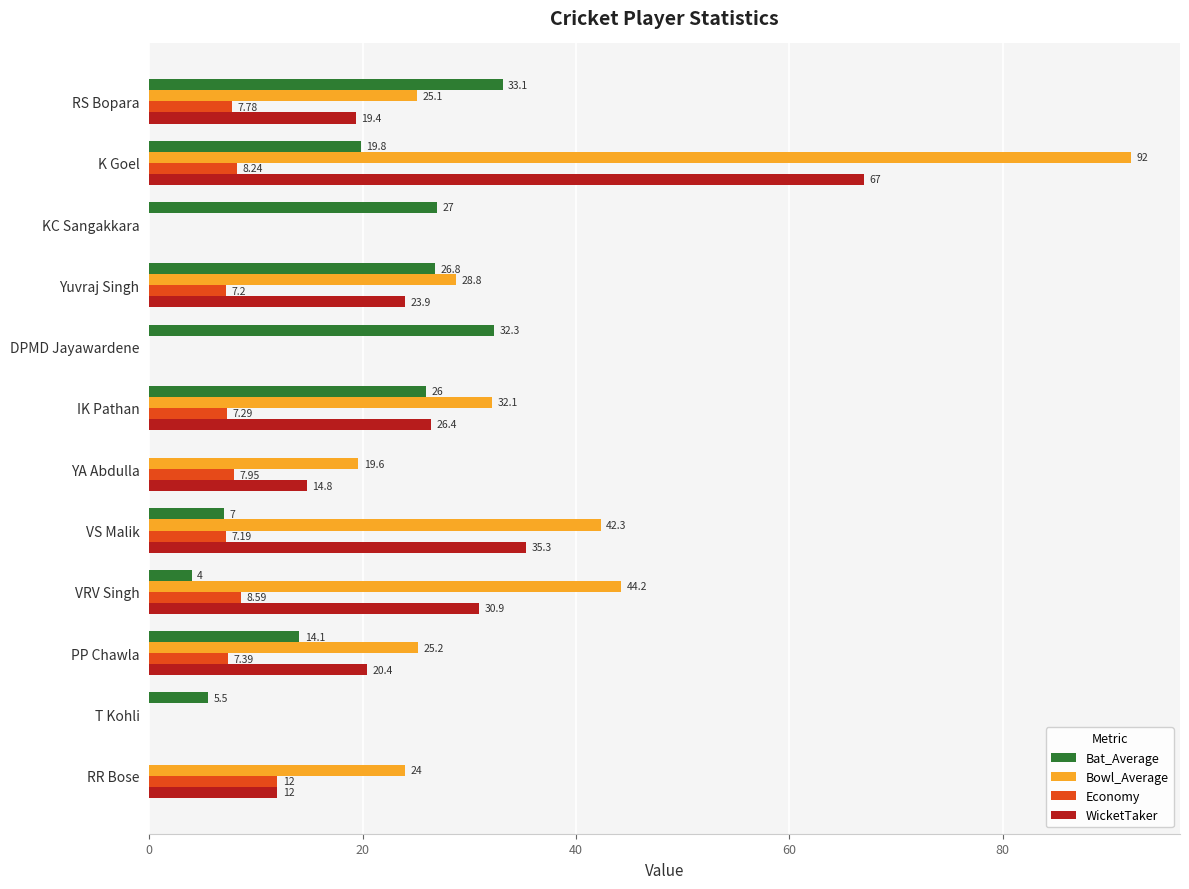

What is the sum of the Economy values at IK Pathan and PP Chawla?

14.7